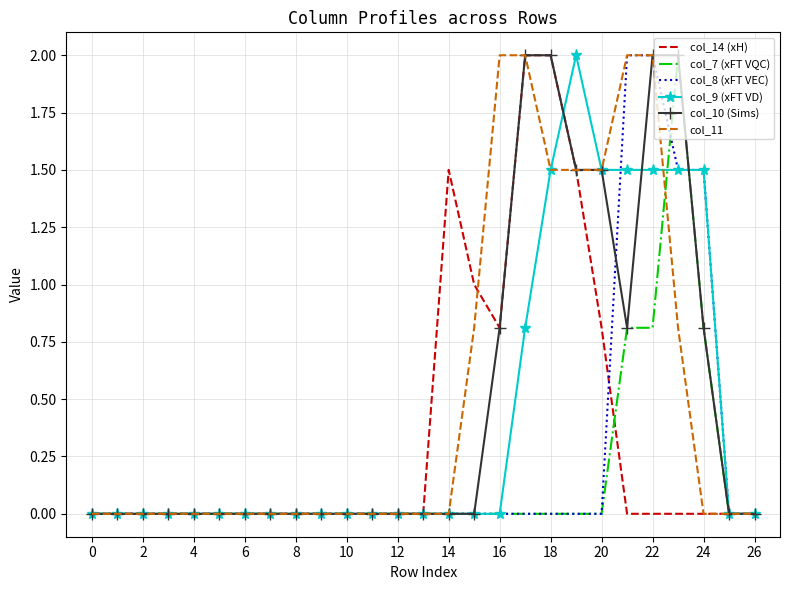

After their last crossing, which series has the higher values: col_7 (xFT VQC) or col_9 (xFT VD)?

col_9 (xFT VD)